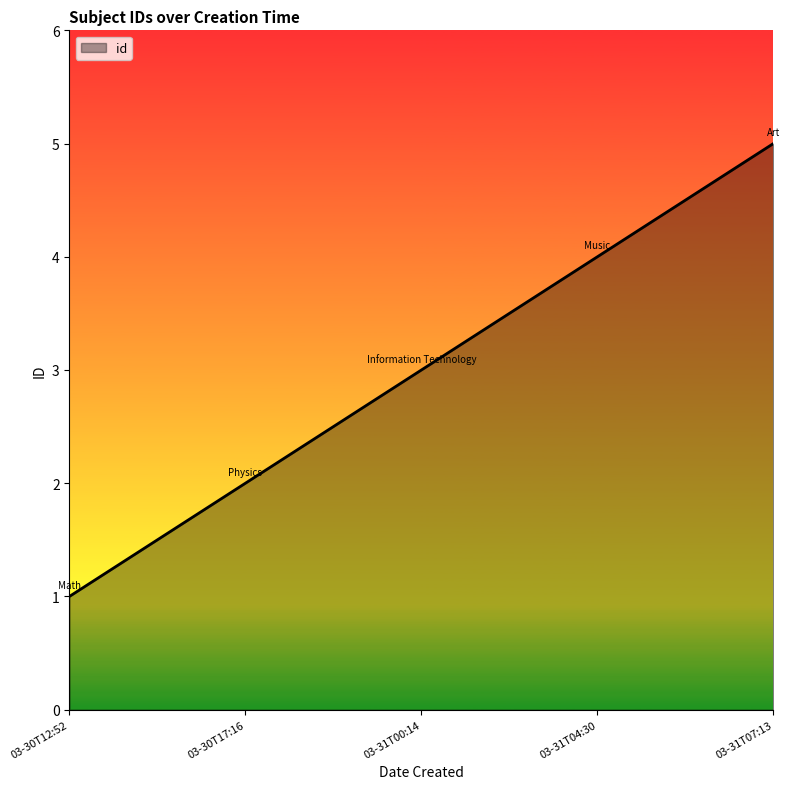

The chart shows a value of 3 at 03-31T00:14. True or false?

True